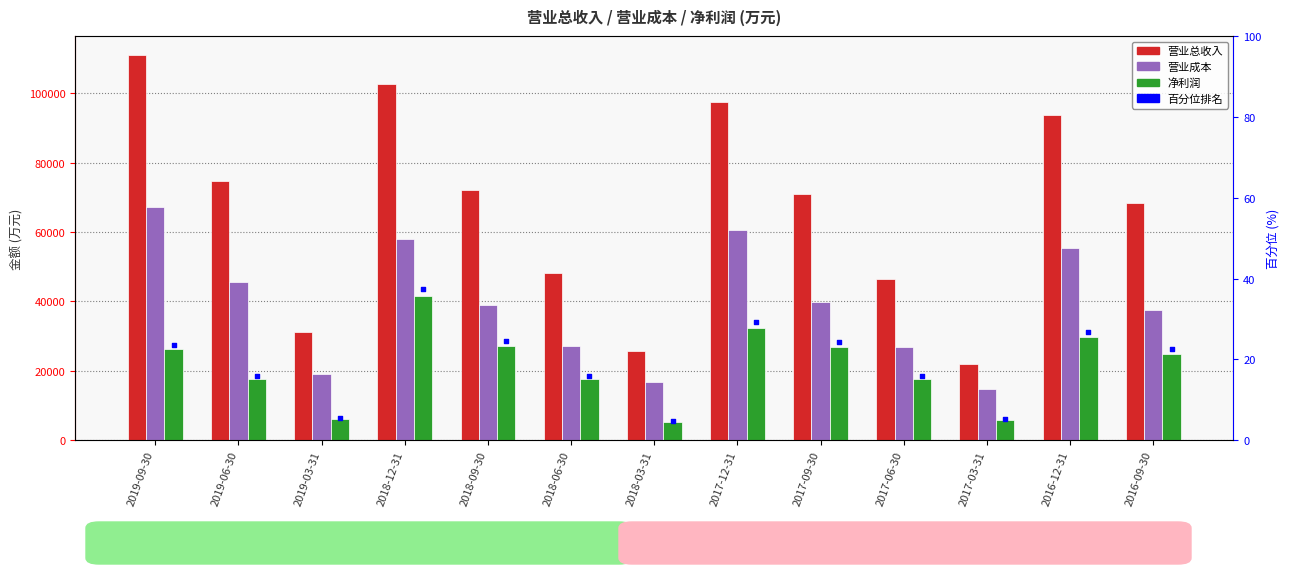

Which series contains the highest Y value?

营业总收入